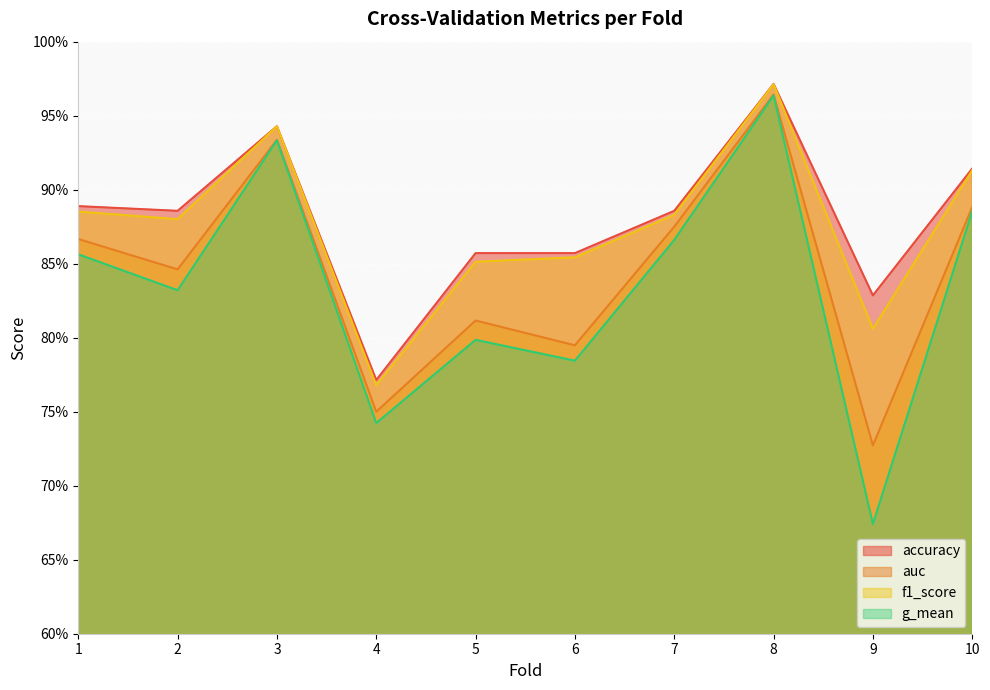

Which category has the lowest value in the auc series?

9